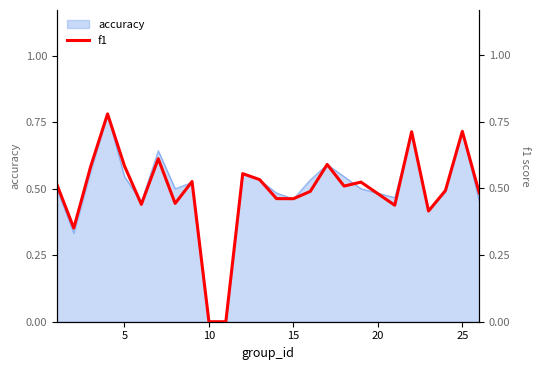

Does the chart have visible grid lines?

No